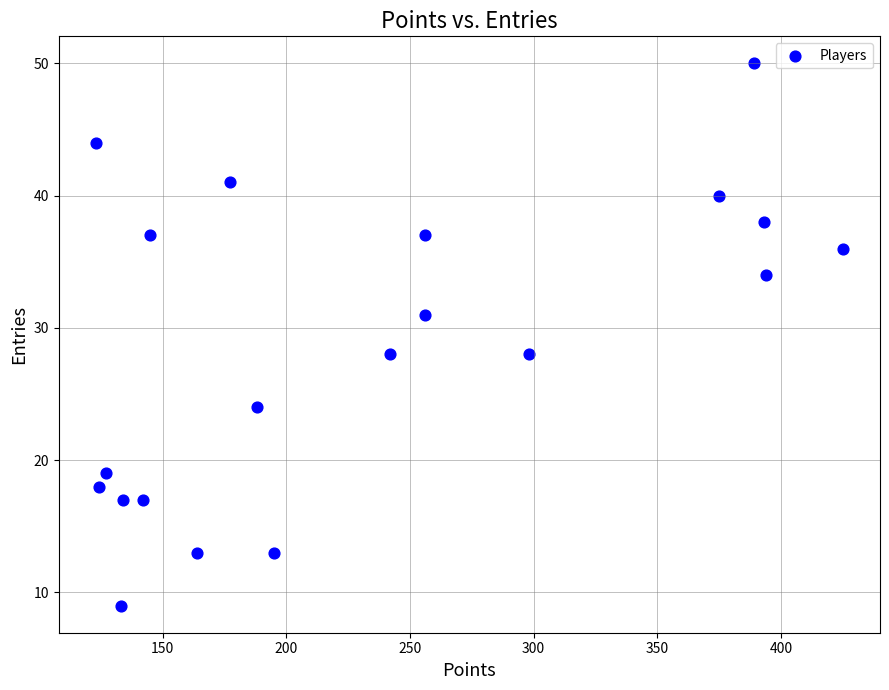

What is the range of Y values (max minus min)?

41